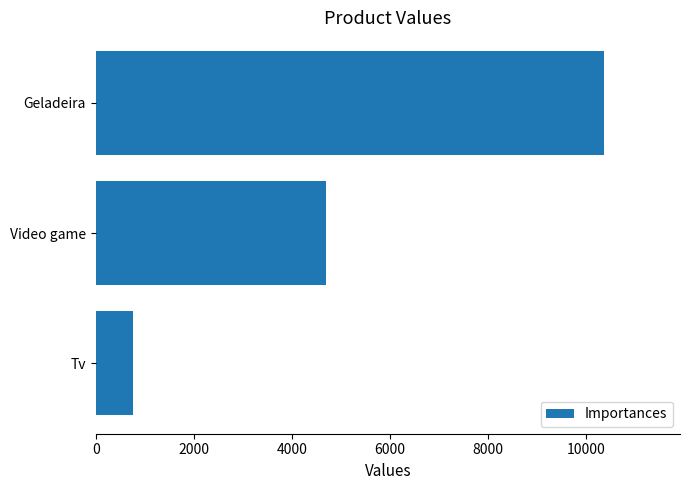

What is the change in value from Tv to Video game?

+3925.9